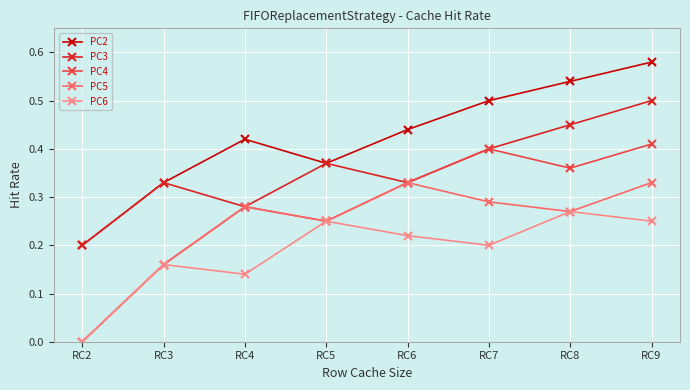

Is it true that PC6 equals 0.1 at RC3?

False